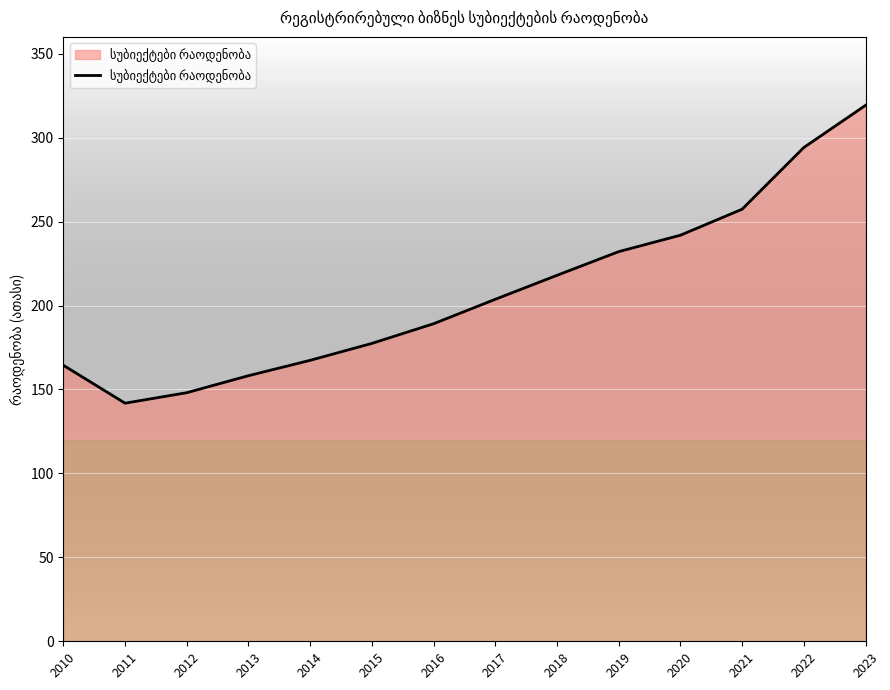

List the labels in order of value, smallest first.

2011, 2012, 2013, 2010, 2014, 2015, 2016, 2017, 2018, 2019, 2020, 2021, 2022, 2023